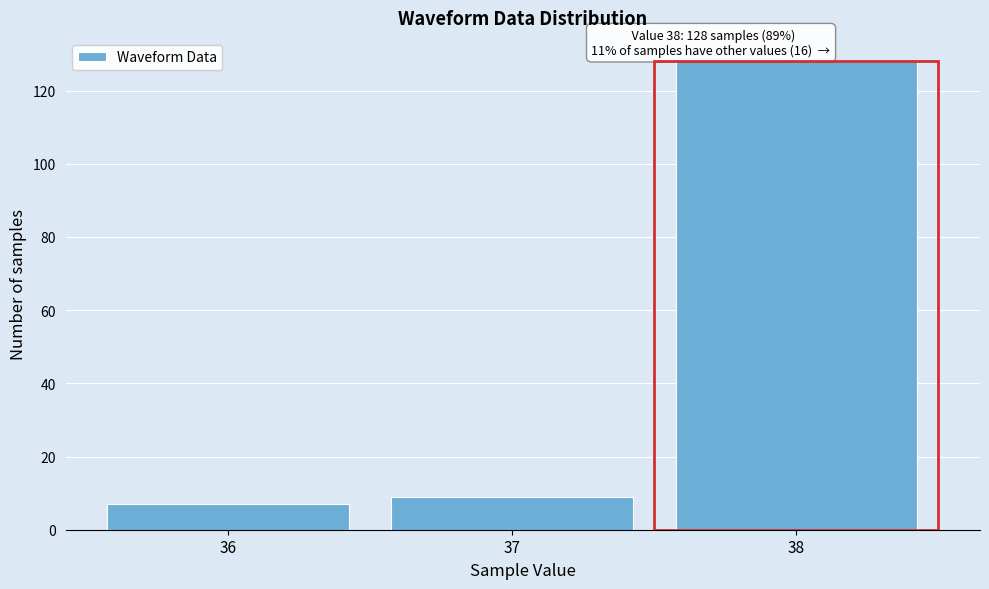

Reading right to left, what are all the values shown in this chart?

128	9	7